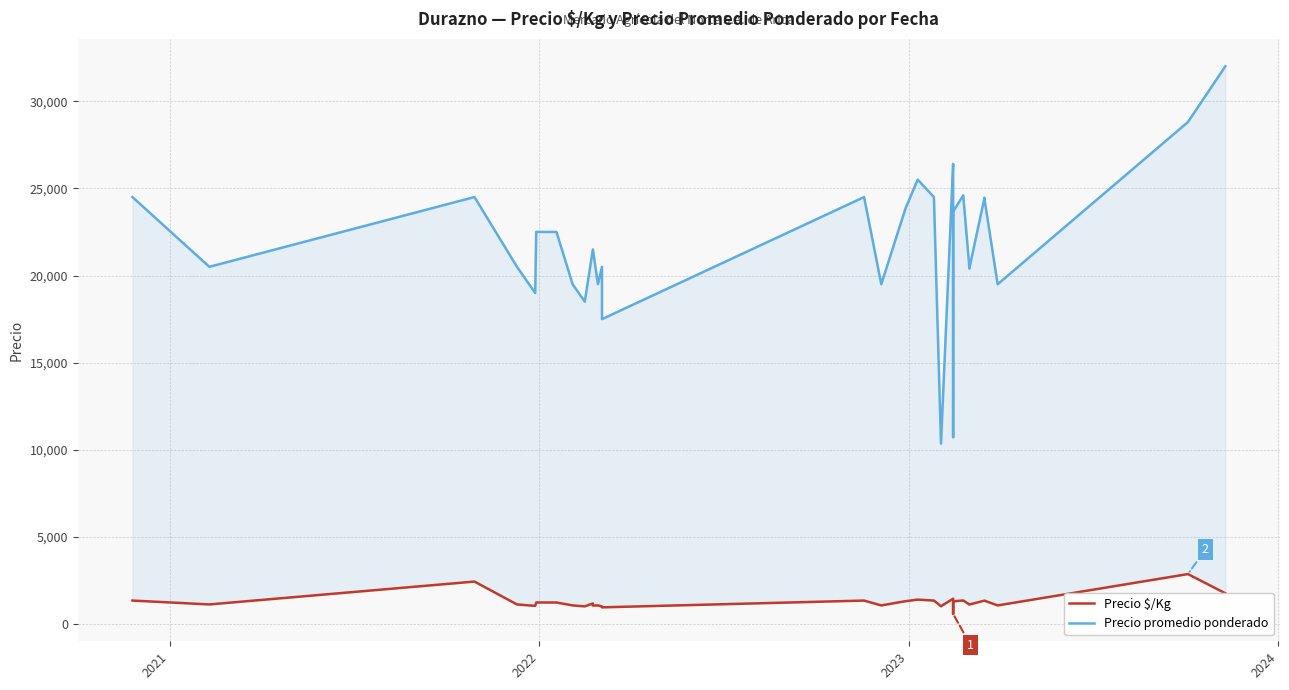

True or false: Precio promedio ponderado has a value of 11406 at 22.

False